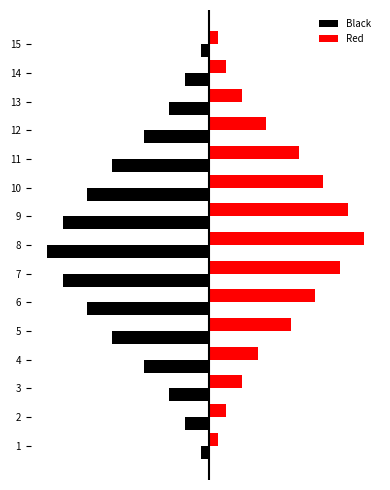

What are all the series names shown in the legend?

Black, Red